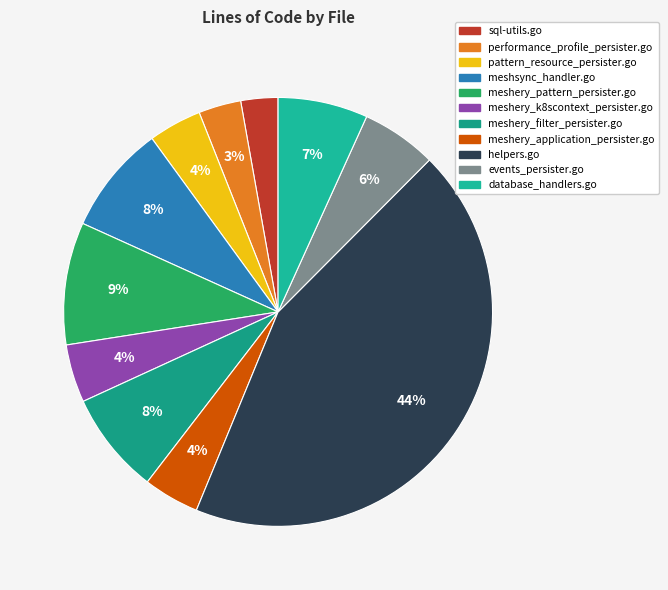

To the nearest percent, what is the difference between the largest and smallest slice percentages?

41%